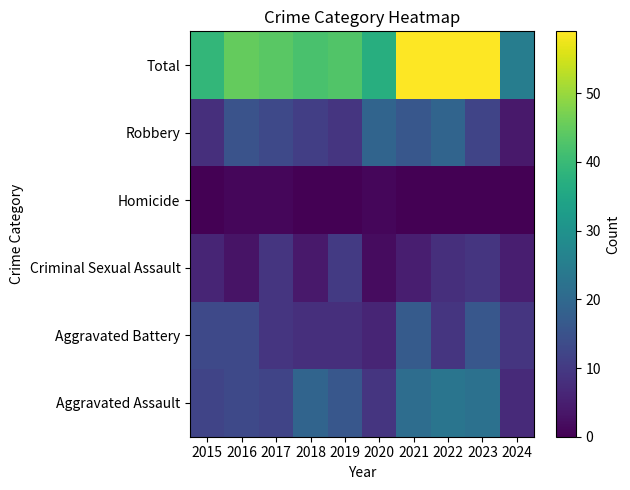

What is the difference between the highest and lowest values at 2020?

36